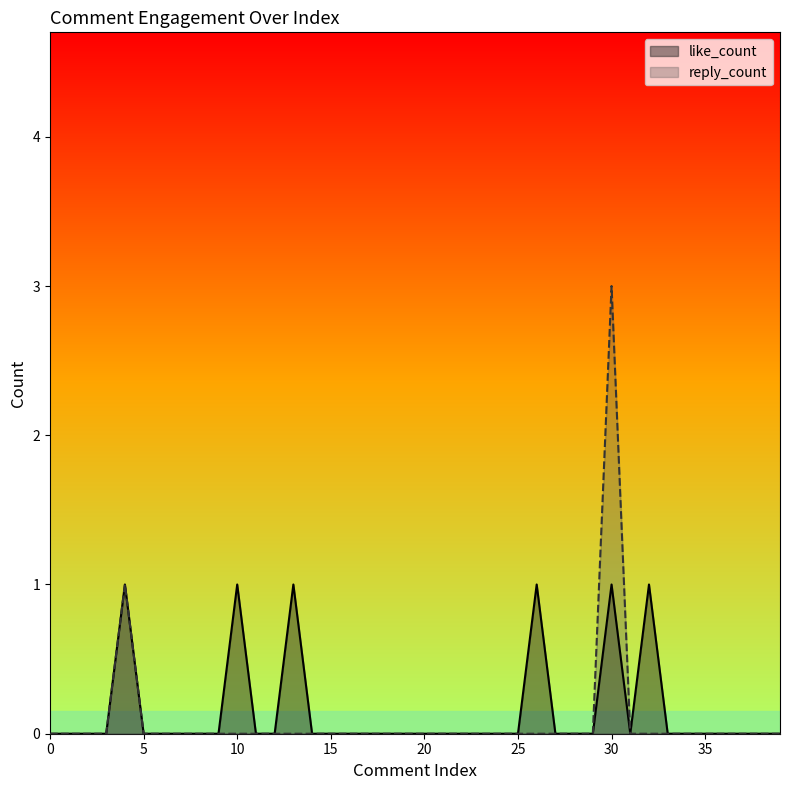

At how many categories does at least one series exceed 2?

1